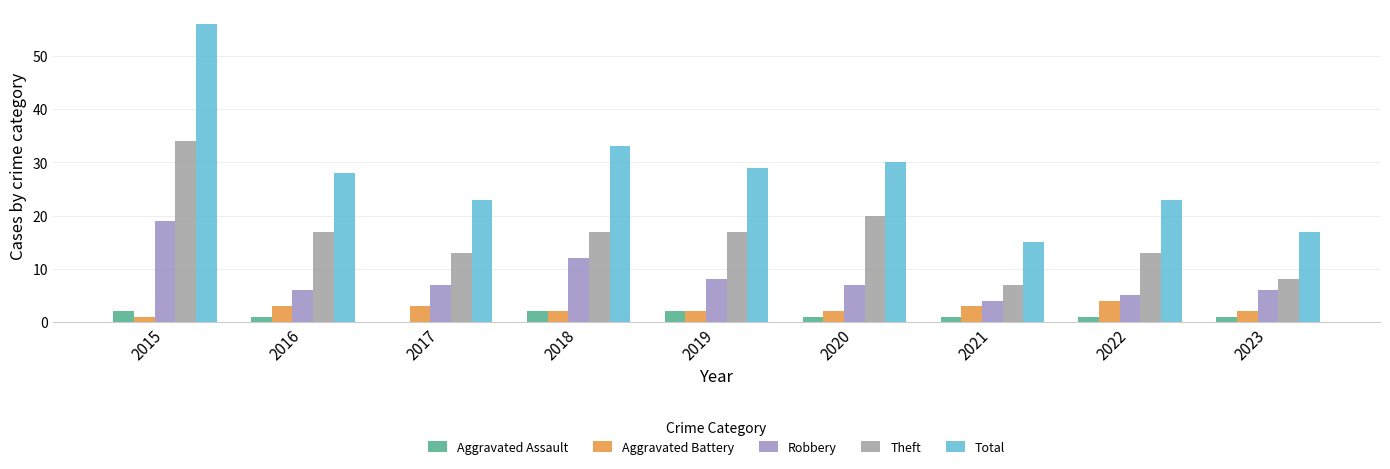

What are all the series names shown in the legend?

Aggravated Assault, Aggravated Battery, Robbery, Theft, Total